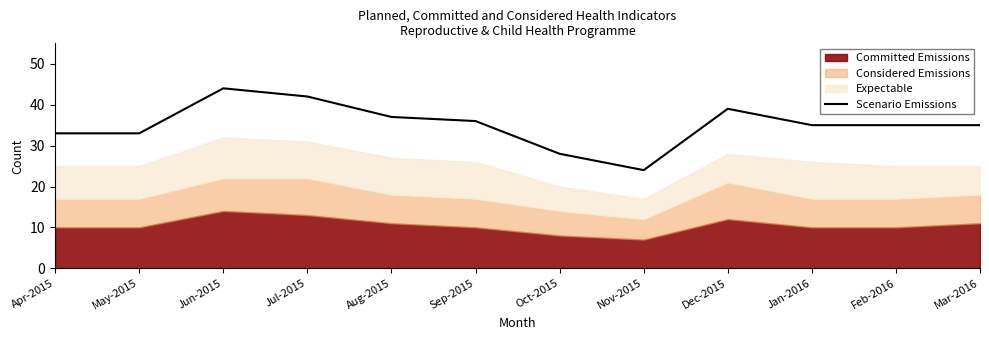

Which category has the lowest value in the Scenario Emissions series?

Nov-2015